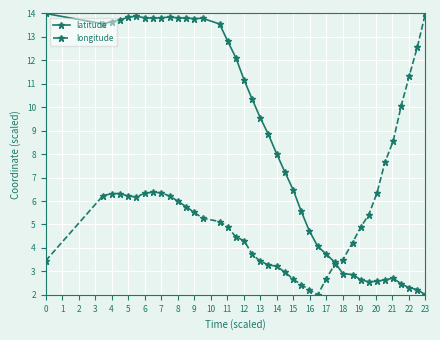

List the series in order of their overall mean, lowest first.

longitude, latitude